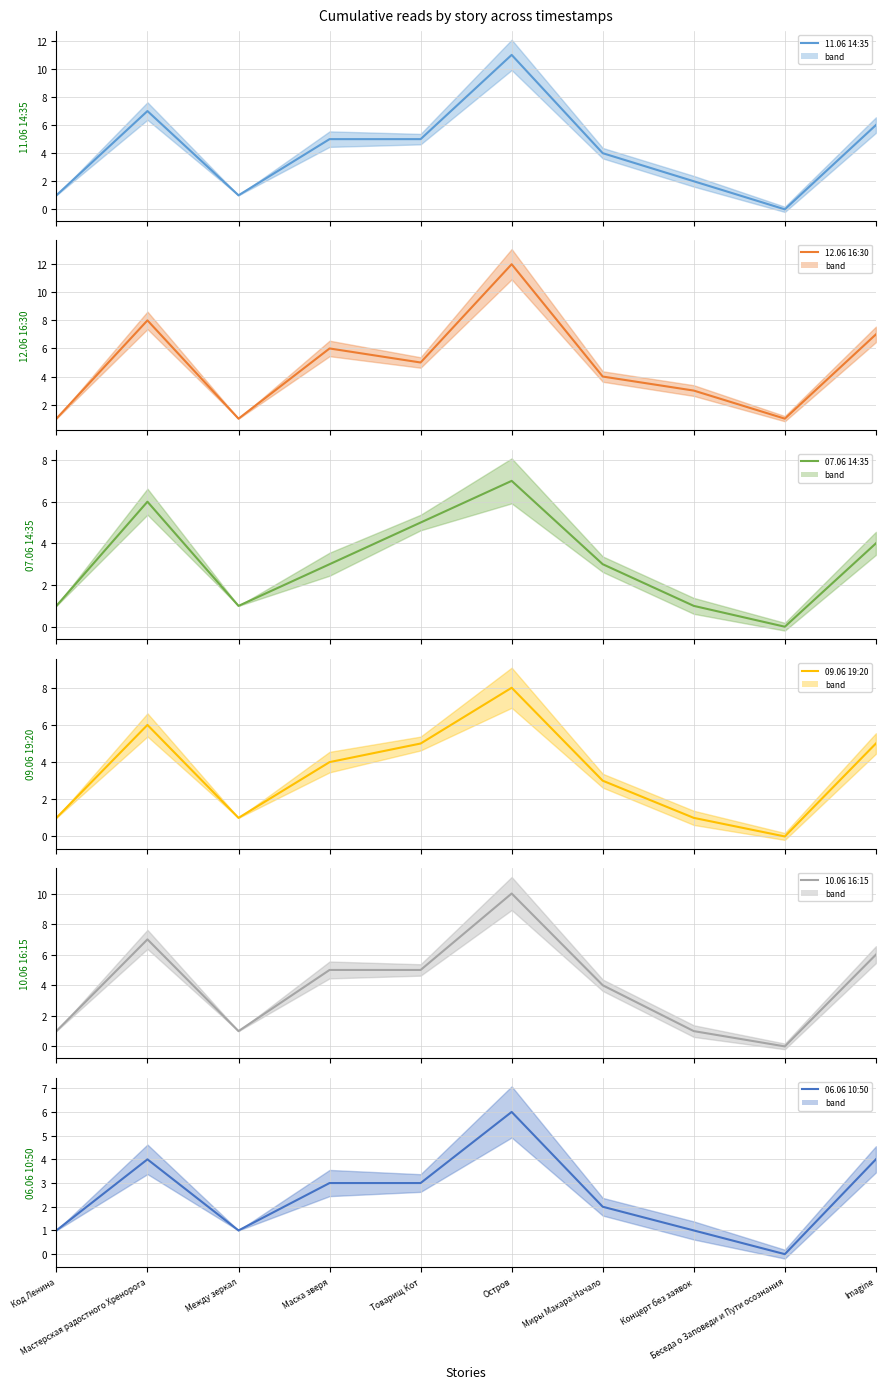

Reading left to right, extract all data points from this chart.

11.06 14:35: Код Ленина=1	Мастерская радостного Хренорога=7	Между зеркал=1	Маска зверя=5	Товарищ Кот=5	Остров=11	Миры Макара:Начало=4	Концерт без заявок=2	Беседа о Заповеди и Пути осознания=0	Imagine=6
12.06 16:30: Код Ленина=1	Мастерская радостного Хренорога=8	Между зеркал=1	Маска зверя=6	Товарищ Кот=5	Остров=12	Миры Макара:Начало=4	Концерт без заявок=3	Беседа о Заповеди и Пути осознания=1	Imagine=7
07.06 14:35: Код Ленина=1	Мастерская радостного Хренорога=6	Между зеркал=1	Маска зверя=3	Товарищ Кот=5	Остров=7	Миры Макара:Начало=3	Концерт без заявок=1	Беседа о Заповеди и Пути осознания=0	Imagine=4
09.06 19:20: Код Ленина=1	Мастерская радостного Хренорога=6	Между зеркал=1	Маска зверя=4	Товарищ Кот=5	Остров=8	Миры Макара:Начало=3	Концерт без заявок=1	Беседа о Заповеди и Пути осознания=0	Imagine=5
10.06 16:15: Код Ленина=1	Мастерская радостного Хренорога=7	Между зеркал=1	Маска зверя=5	Товарищ Кот=5	Остров=10	Миры Макара:Начало=4	Концерт без заявок=1	Беседа о Заповеди и Пути осознания=0	Imagine=6
06.06 10:50: Код Ленина=1	Мастерская радостного Хренорога=4	Между зеркал=1	Маска зверя=3	Товарищ Кот=3	Остров=6	Миры Макара:Начало=2	Концерт без заявок=1	Беседа о Заповеди и Пути осознания=0	Imagine=4